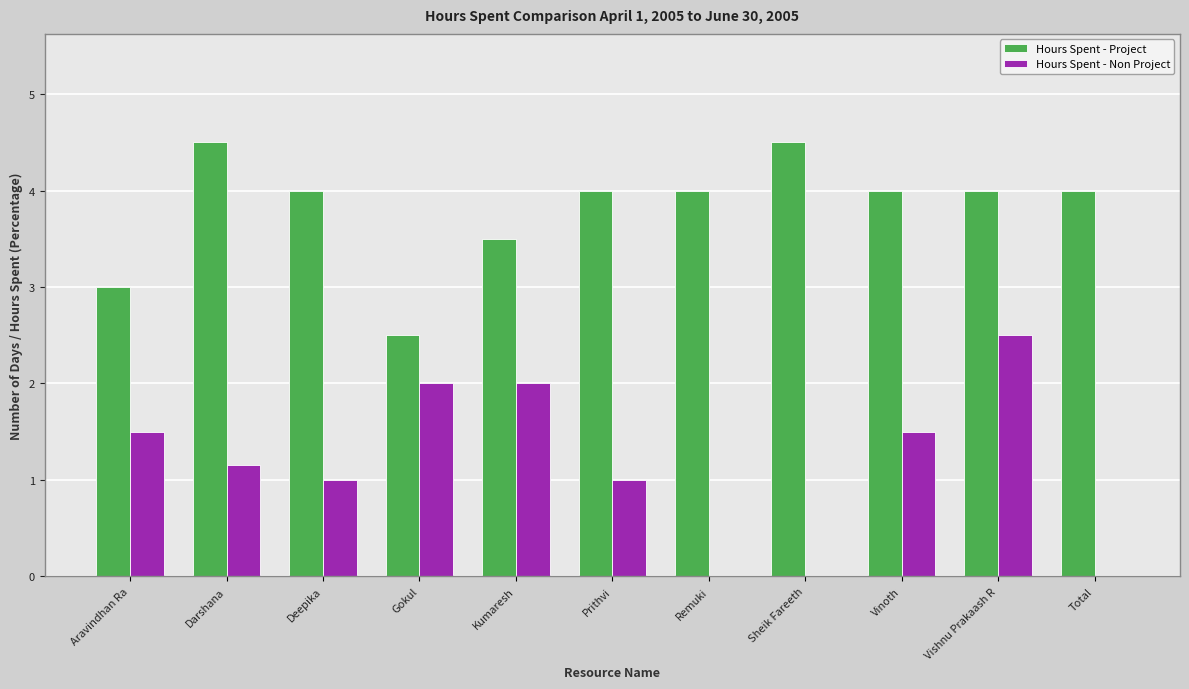

Between Deepika and Remuki, which series saw the biggest shift?

Hours Spent - Non Project